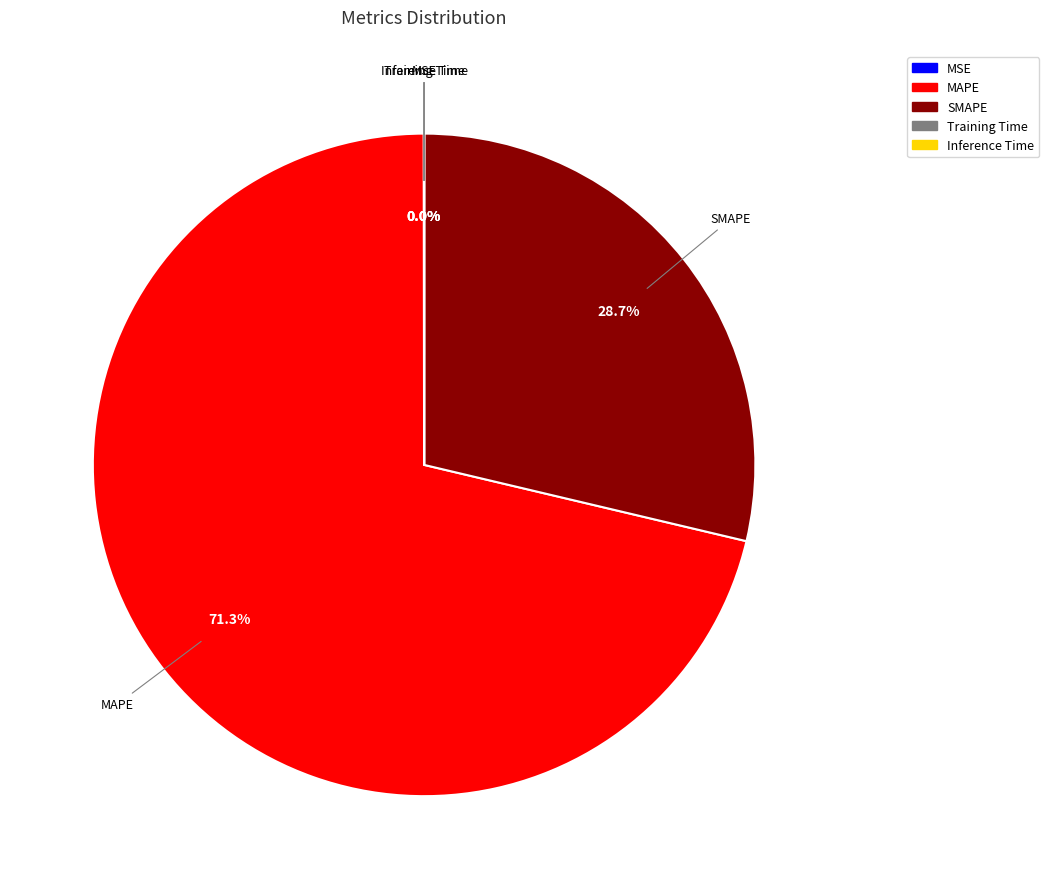

Which category has the biggest portion of the pie?

MAPE